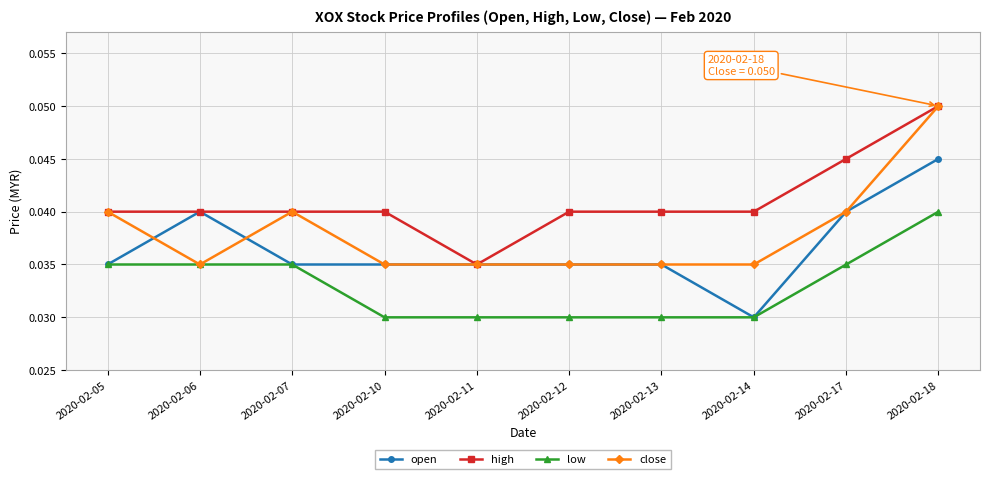

List the series in order of their overall mean, highest first.

high, close, open, low